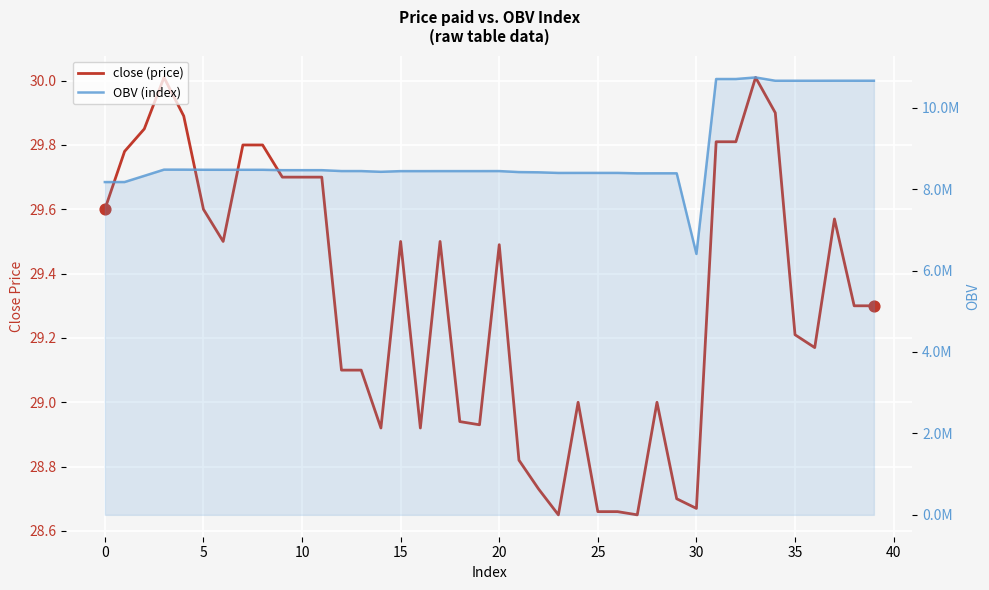

Which series has the largest total across all categories?

OBV (index)